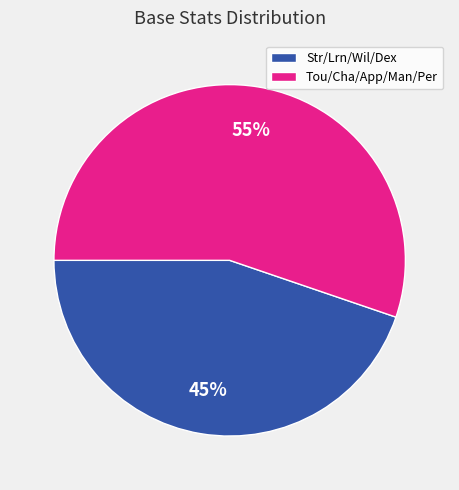

How many slices are in this pie chart?

2